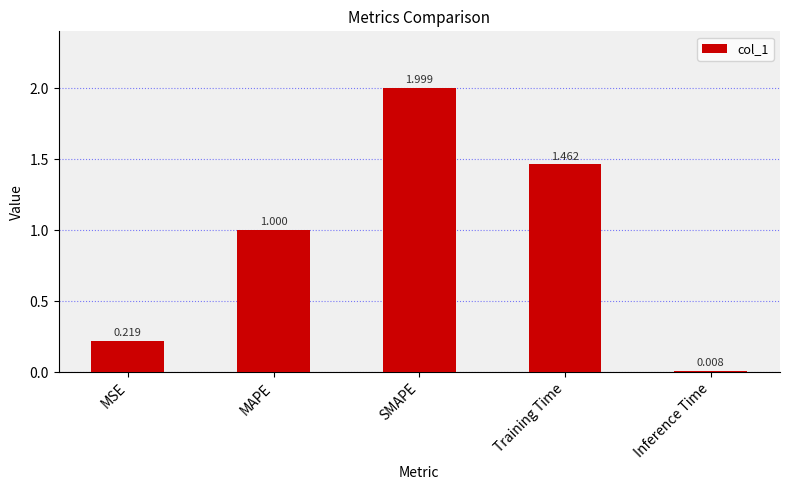

What is the label of the 2nd bar from the left?

MAPE